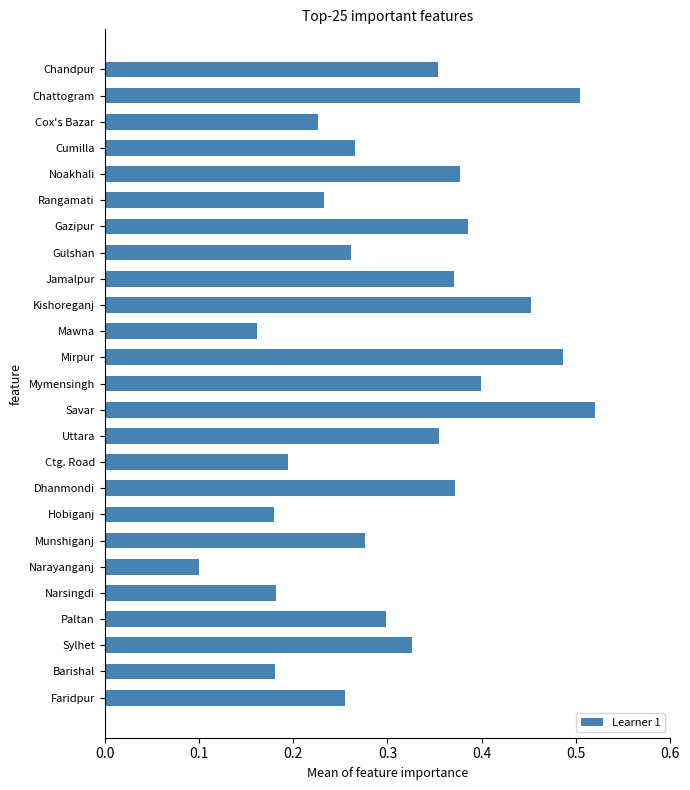

Which label corresponds to the smallest value in the chart?

Narayanganj